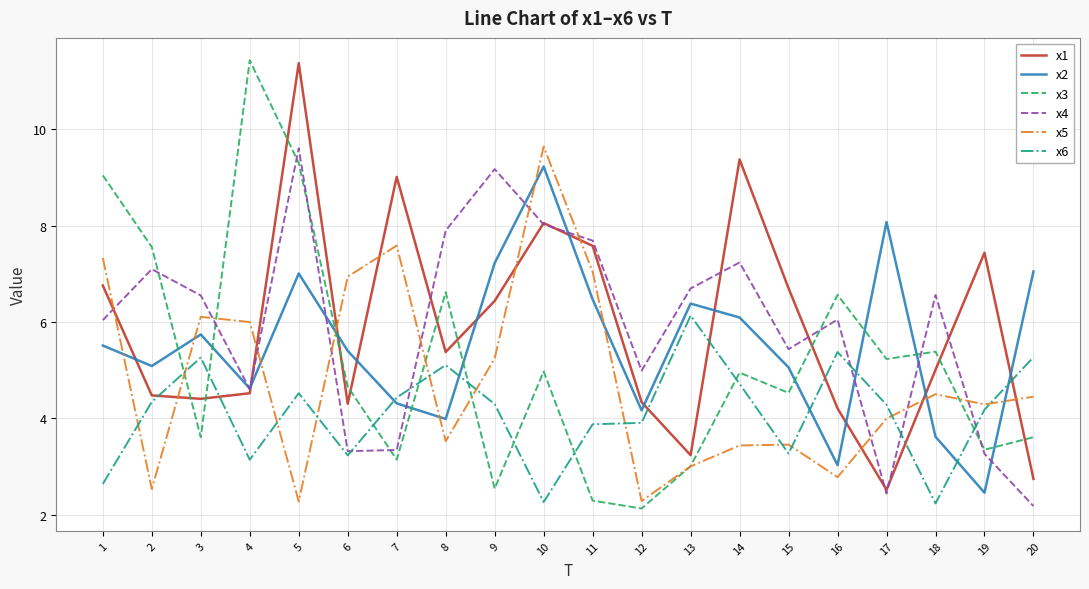

What is the sum of the x6 values at 13 and 17?

10.4